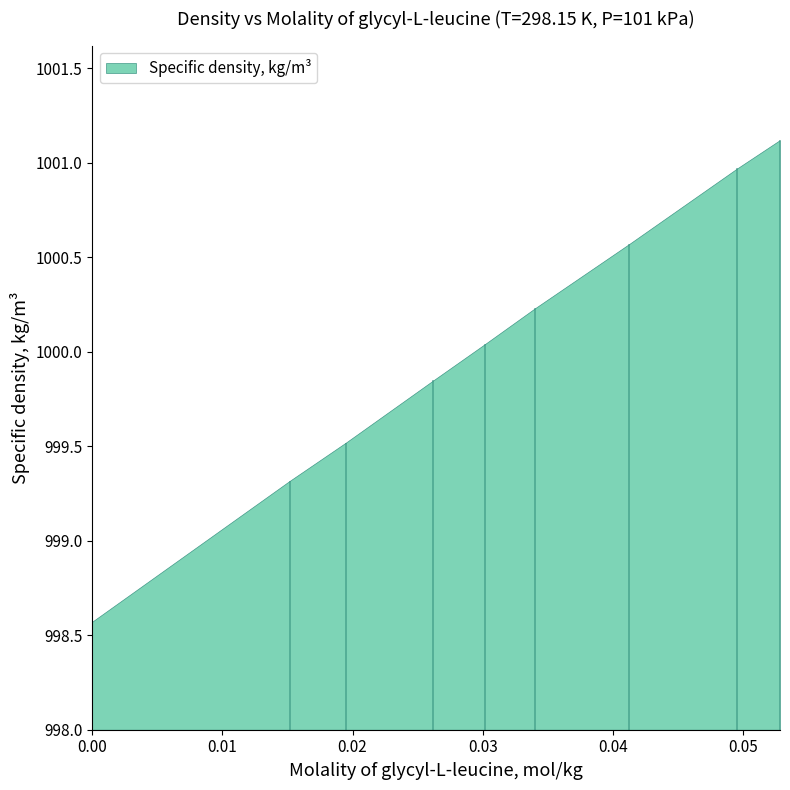

What is the label of the 8th point from the left?

0.049533